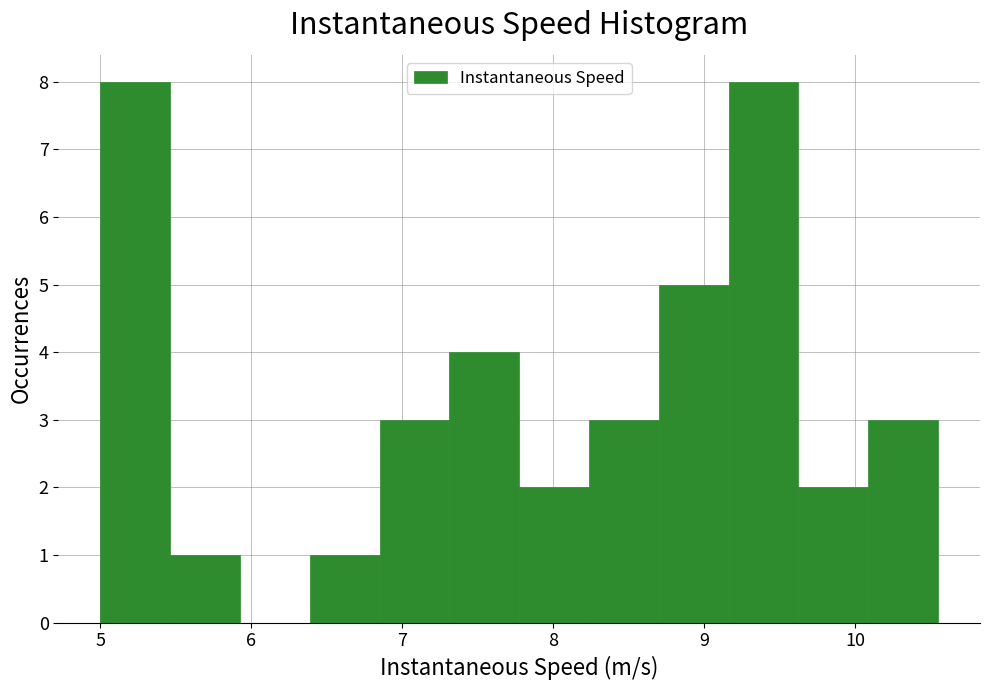

Reading left to right, transcribe this chart: for each bar, give the range it covers on the x-axis and its height. Neither the bar edges nor the heights are printed on the chart, so give them approximately, as read against the axes.

5.0 to 5.5: 8
5.5 to 5.9: 1
5.9 to 6.4: 0
6.4 to 6.8: 1
6.8 to 7.3: 3
7.3 to 7.8: 4
7.8 to 8.2: 2
8.2 to 8.7: 3
8.7 to 9.2: 5
9.2 to 9.6: 8
9.6 to 10.1: 2
10.1 to 10.5: 3